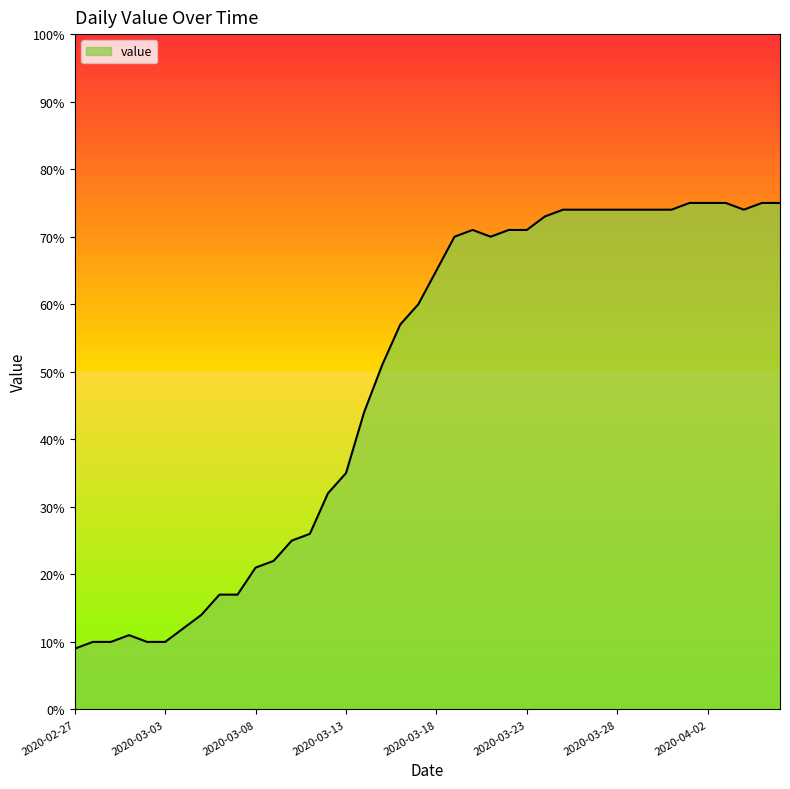

What is the sum of all values?

1951